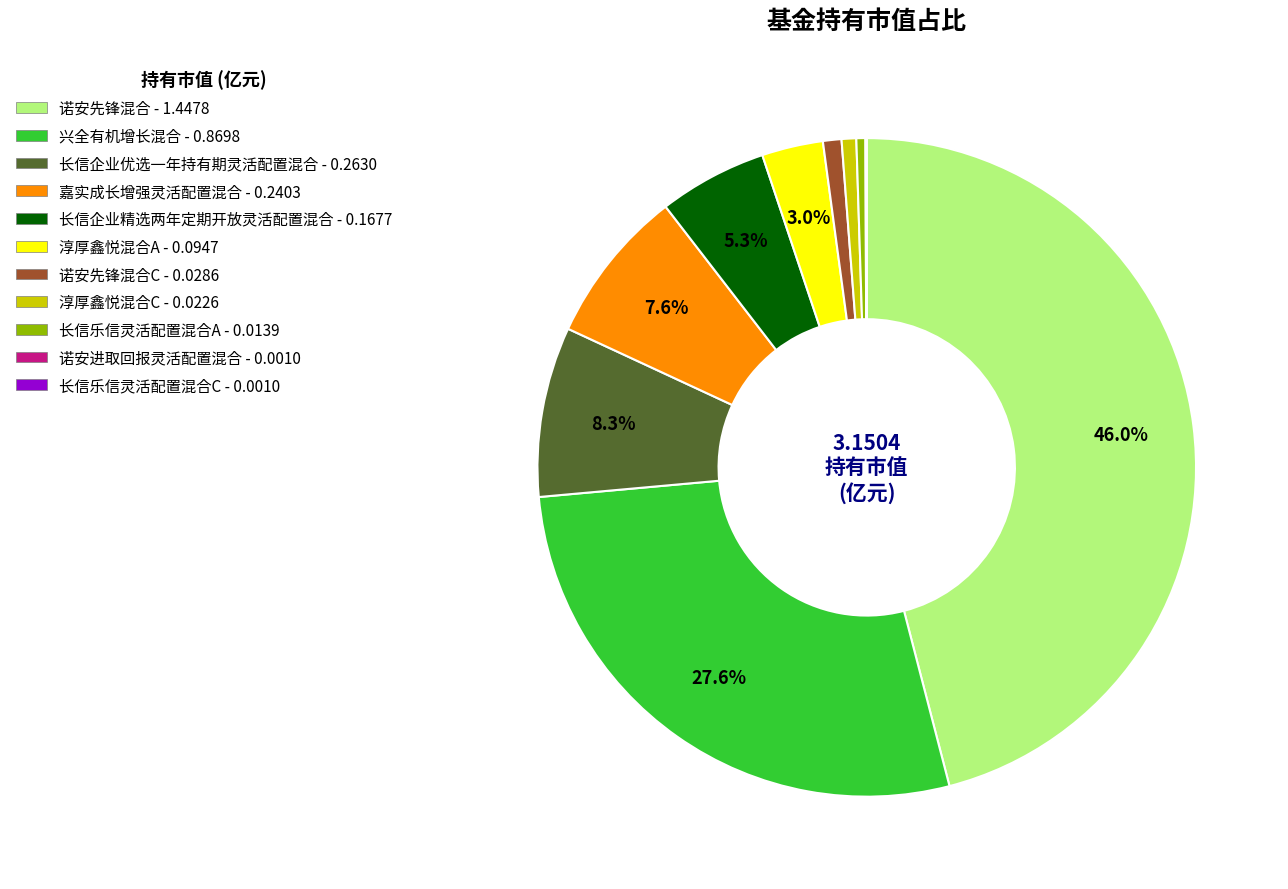

Is there any slice that represents more than half of the pie?

No